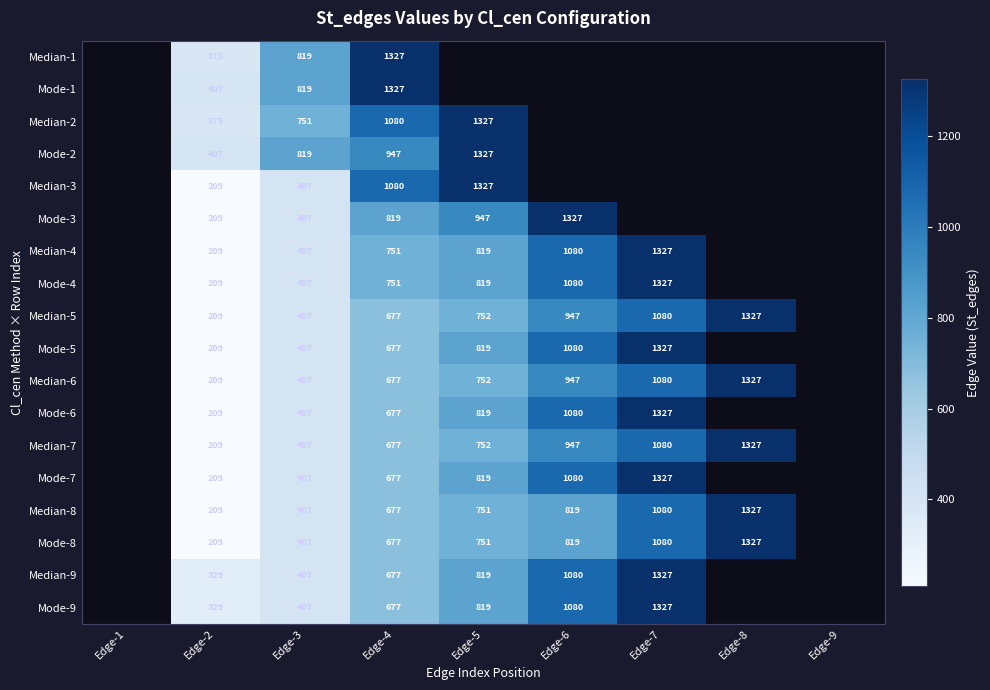

The value of Median-6 at Edge-3 is 407. True or false?

True